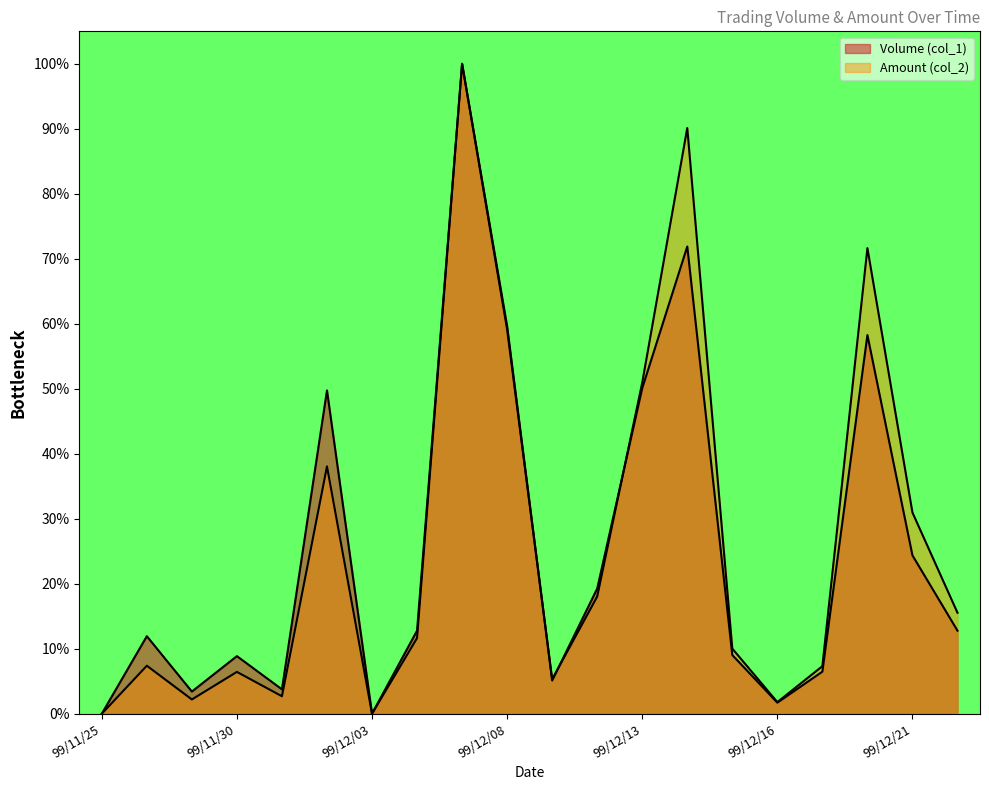

At which label is Volume (col_1) closest to 50?

99/12/13